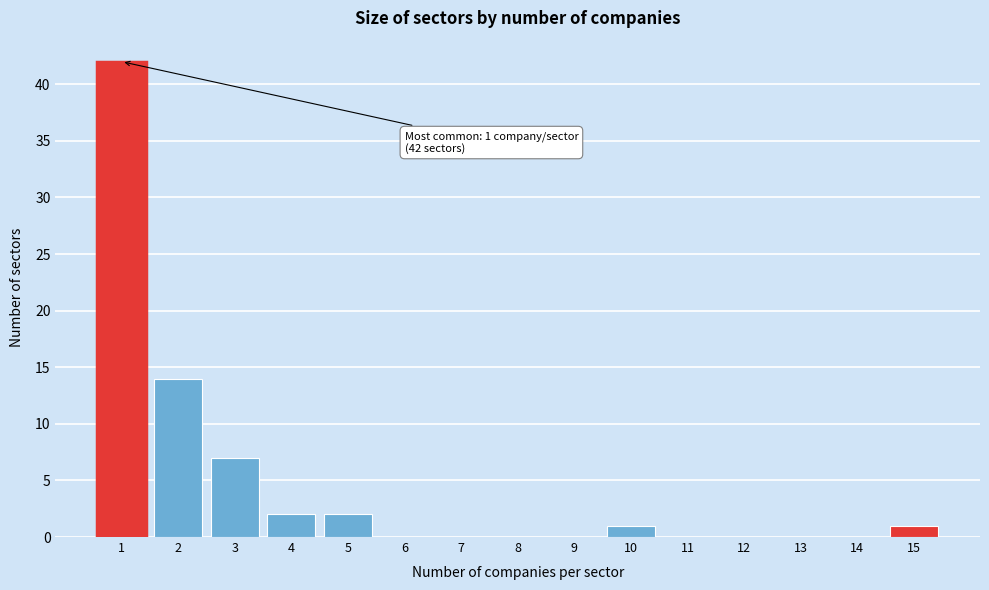

Reading left to right, list all the values displayed in this chart.

1=42	2=14	3=7	4=2	5=2	6=0	7=0	8=0	9=0	10=1	11=0	12=0	13=0	14=0	15=1